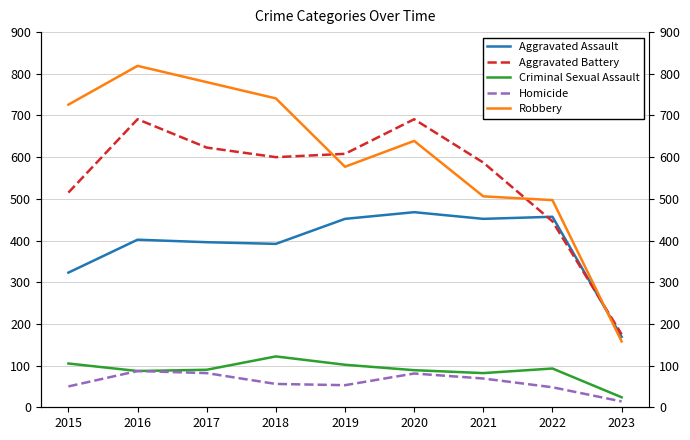

At which category is the sum across all series the highest?

2016